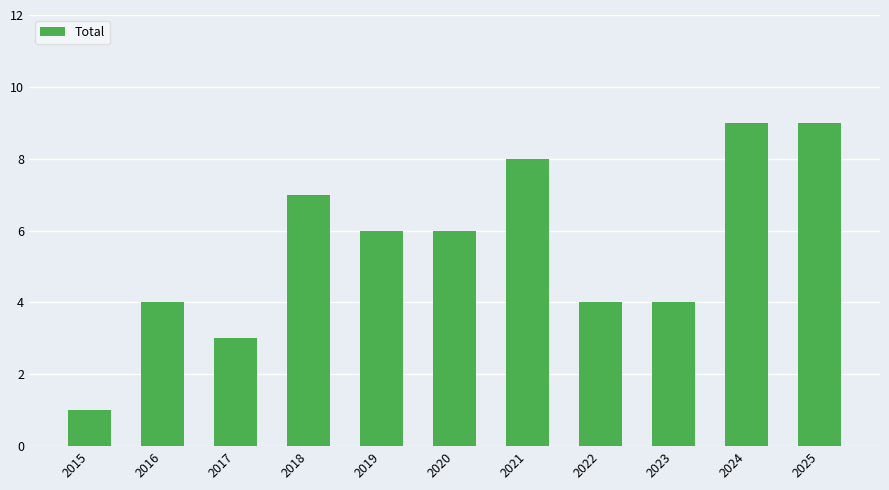

Reading right to left, what are all the values shown in this chart?

2025=9	2024=9	2023=4	2022=4	2021=8	2020=6	2019=6	2018=7	2017=3	2016=4	2015=1